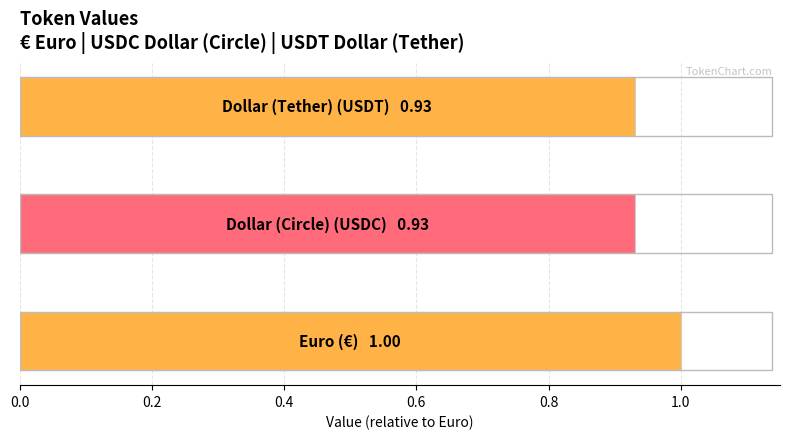

What is the sum of all values?

2.9